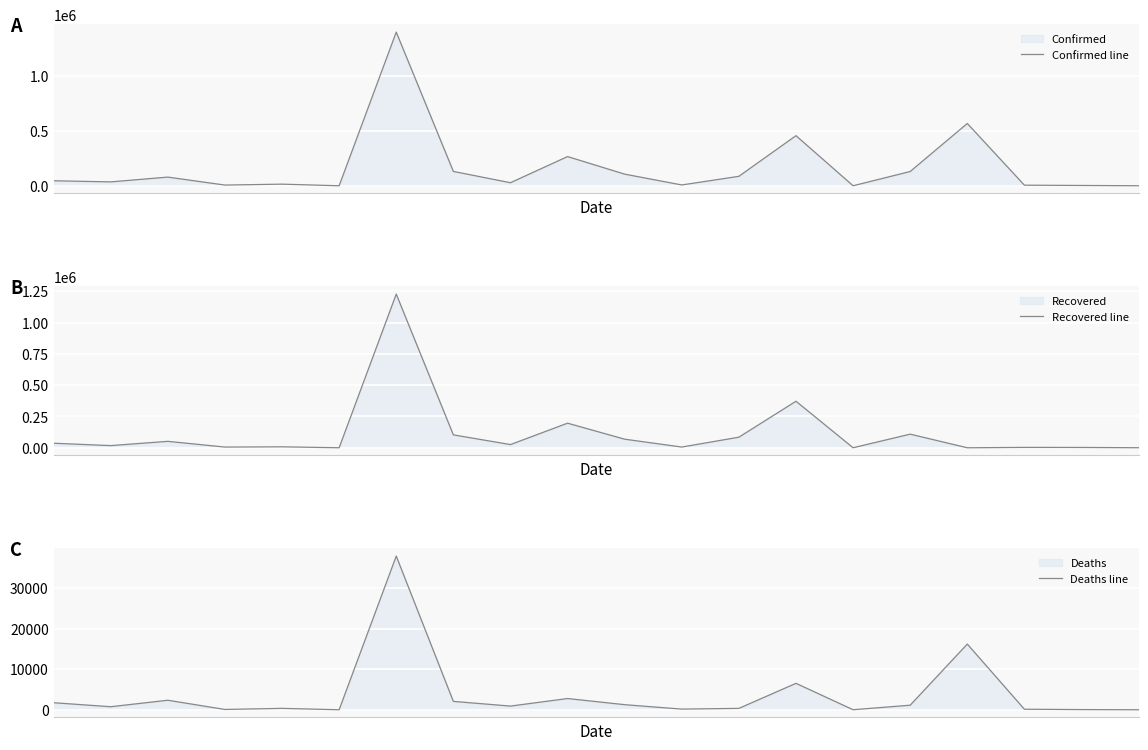

Where is the first local maximum for Deaths line?

2